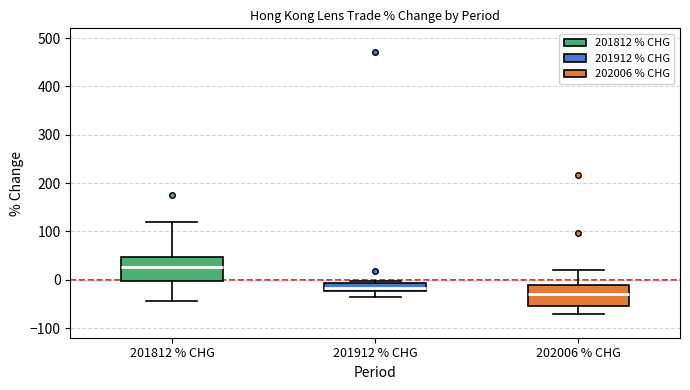

Reading left to right, read every box against the y-axis: the position of its median line, the range the box covers, and the ends of its whiskers. The values are not printed on the chart, so give them approximately, as read against the axis.

201812 % CHG: median 30, box 0 to 50, whiskers -40 to 120
201912 % CHG: median -20 (just above the box's lower edge), box -20 to -10, whiskers -40 to 0
202006 % CHG: median -30, box -50 to -10, whiskers -70 to 20